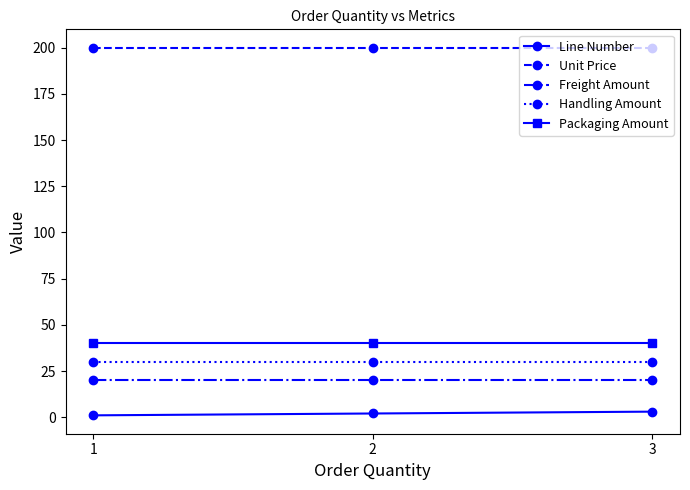

Reading left to right, extract all data points from this chart.

Line Number: 1	2	3
Unit Price: 200	200	200
Freight Amount: 20	20	20
Handling Amount: 30	30	30
Packaging Amount: 40	40	40